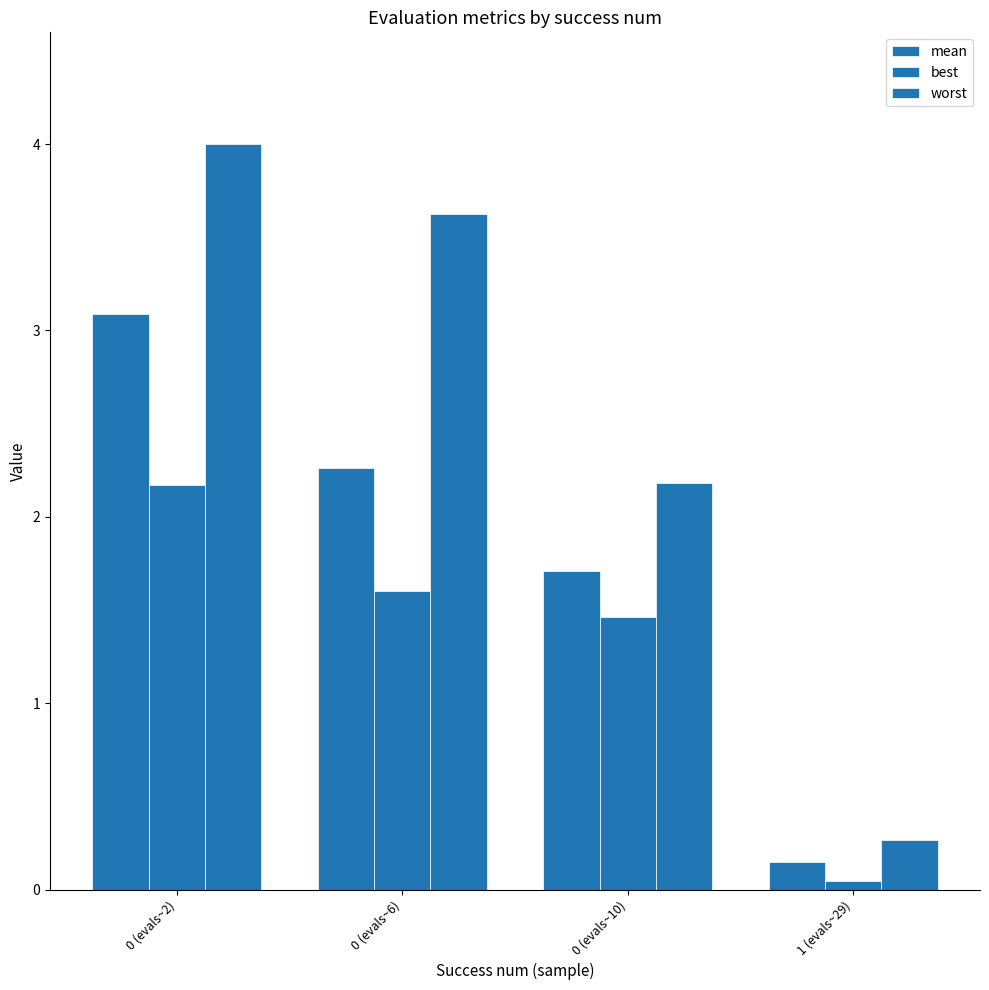

How many data points in mean are less than 2?

2